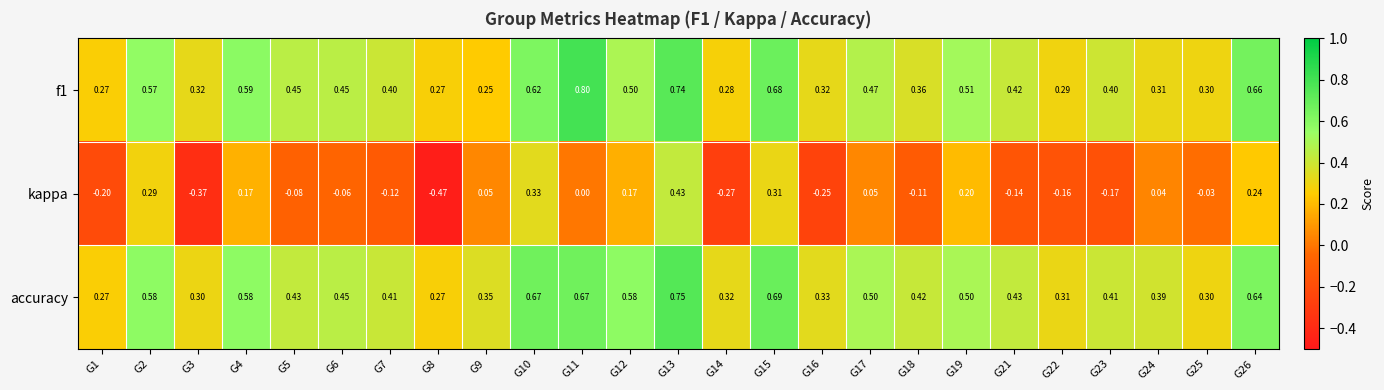

Between G1 and G4, which series saw the biggest shift?

kappa